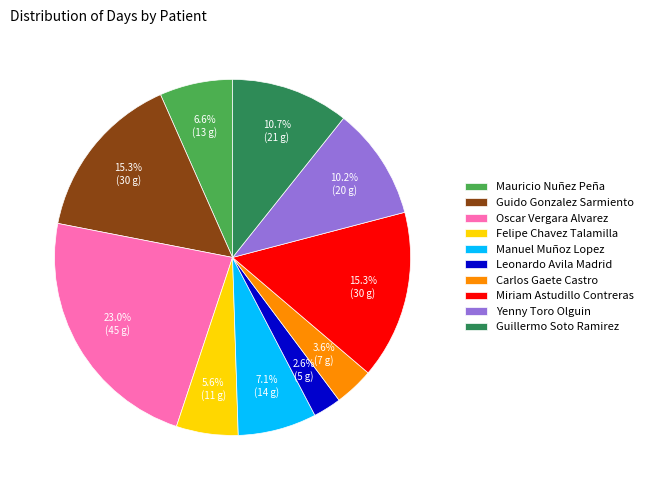

What percentage is NOT represented by Yenny Toro Olguin?

89.8%